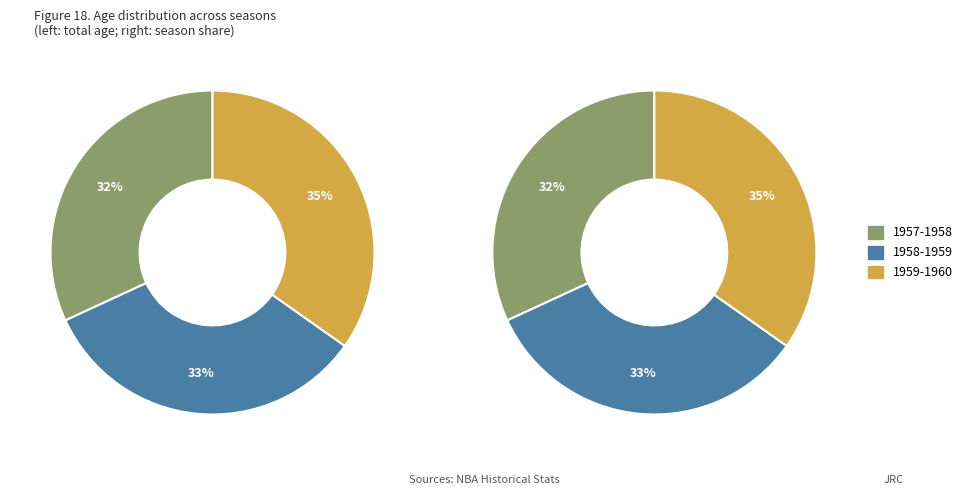

Is 1958-1959 the majority of the pie?

No